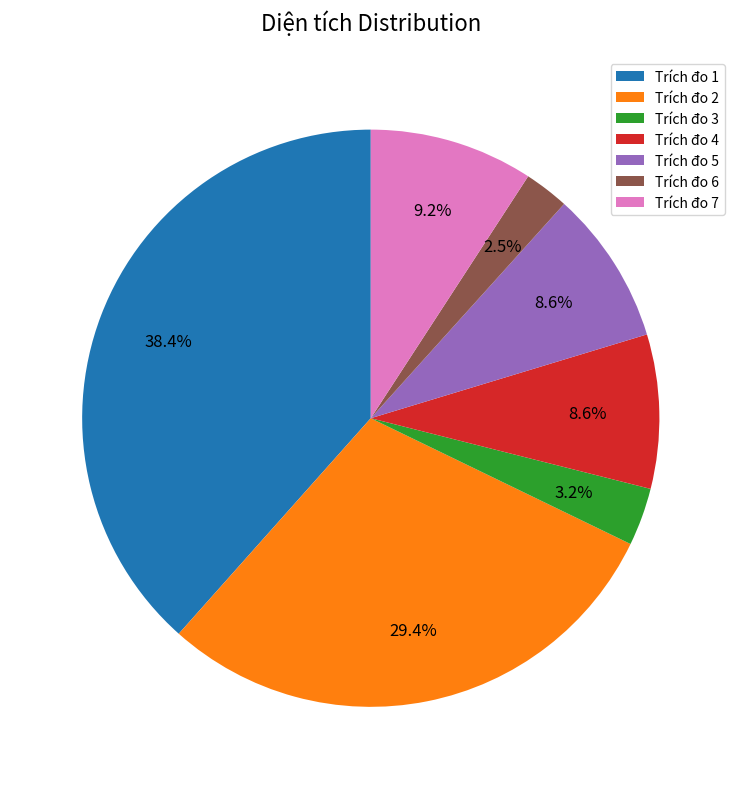

Approximately how many times larger is the value at Trích đo 2 compared to Trích đo 1?

0.8